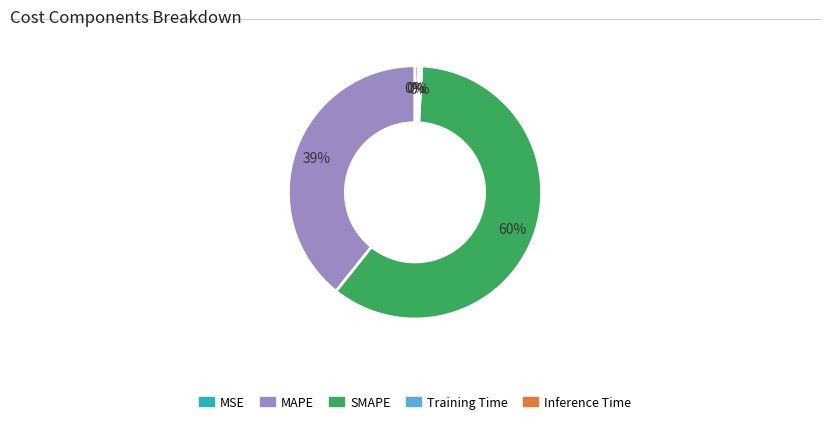

True or false: Inference Time accounts for 0% of the total.

True